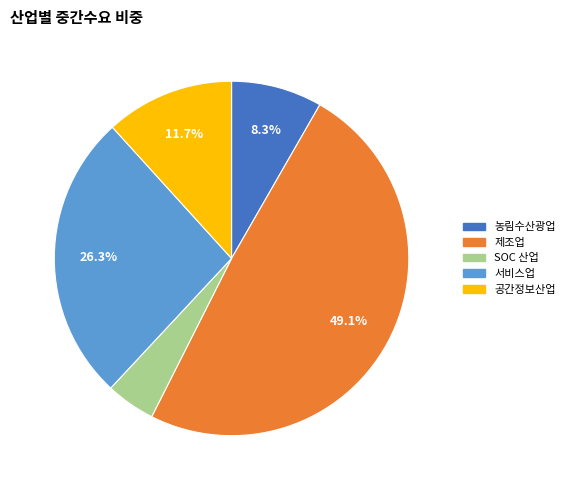

What percentage is the SOC 산업 slice, to the nearest percent?

5%